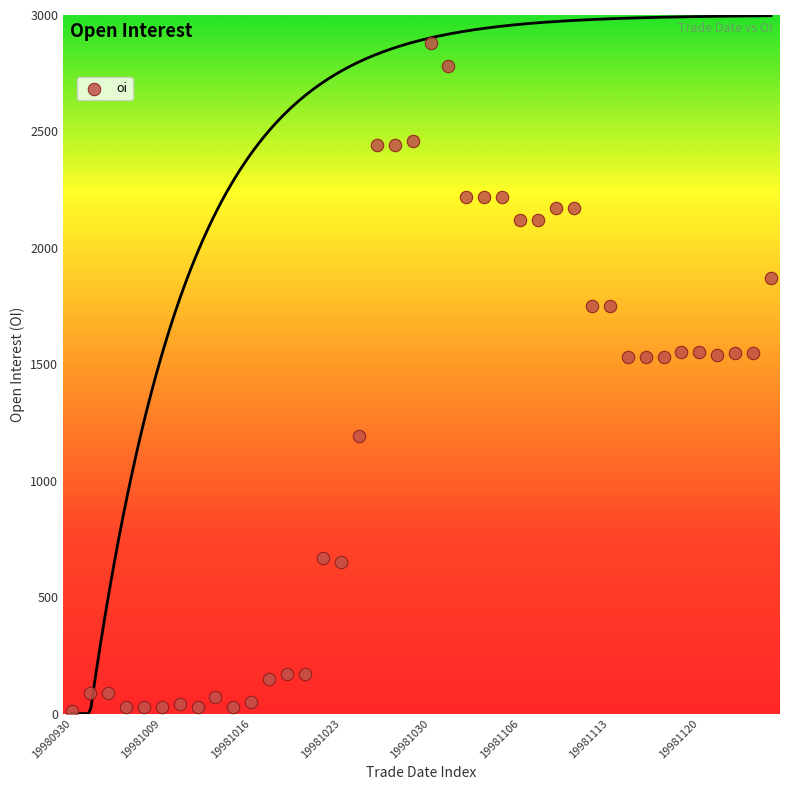

What is the range of Y values (max minus min)?

2870